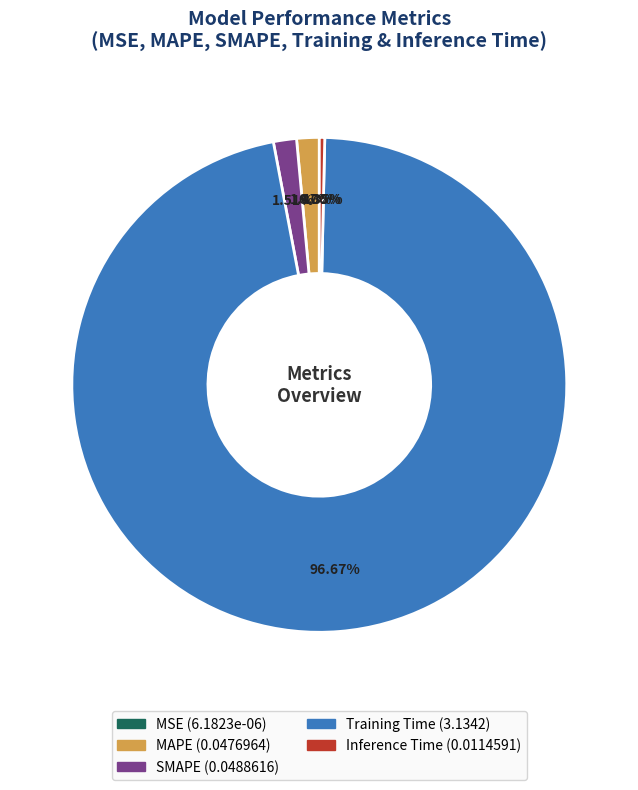

The SMAPE slice represents 2% of the pie. True or false?

True